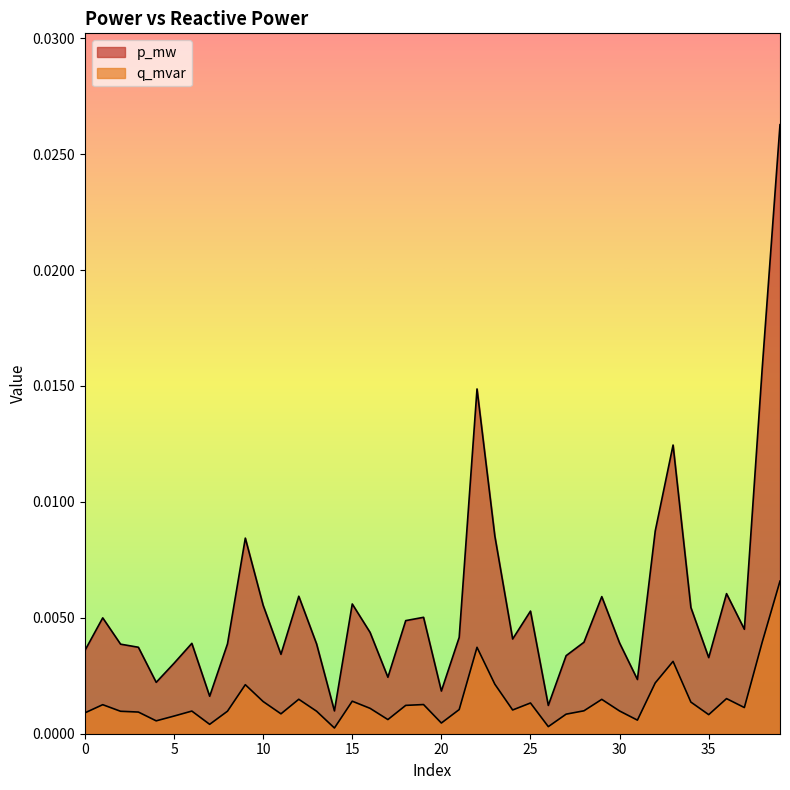

List the series in order of their peak value, lowest first.

q_mvar, p_mw